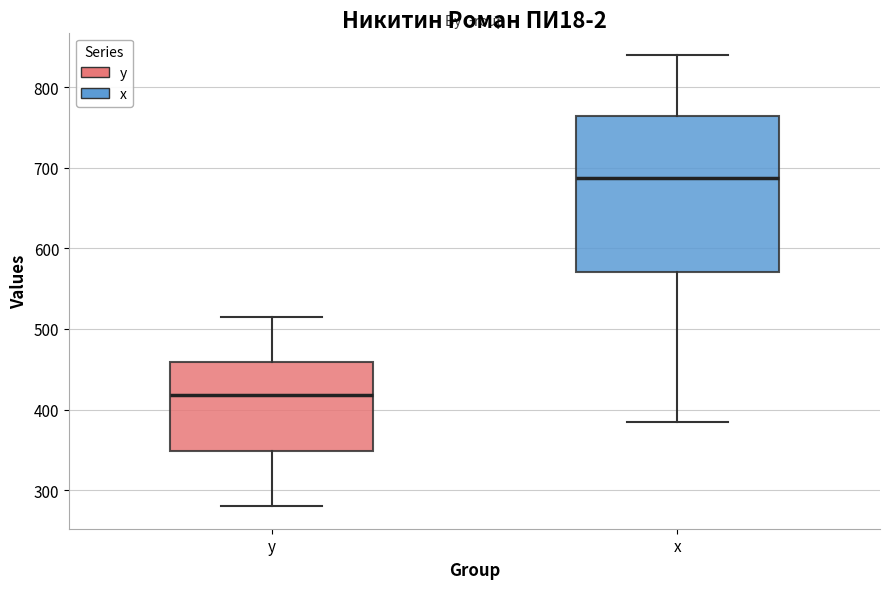

Where does the upper whisker of the box for x end on the y-axis? The values are not printed on the chart, so give them approximately, as read against the axis.

840